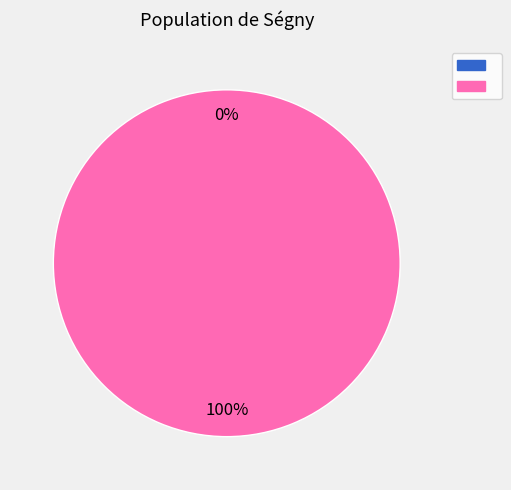

Does any single category account for the majority?

Yes